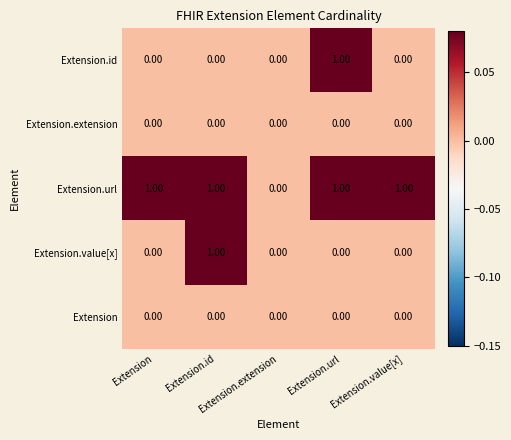

Rank the series by their maximum value, from highest to lowest.

Extension.id, Extension.url, Extension.value[x], Extension.extension, Extension